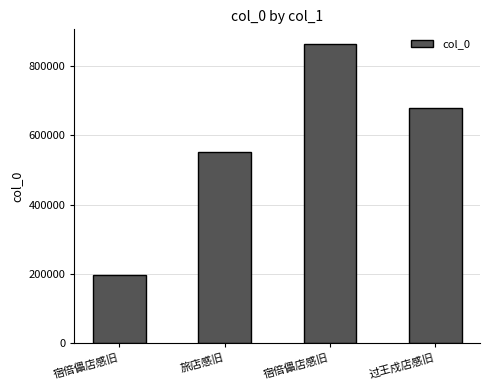

How many bars are there in total?

4